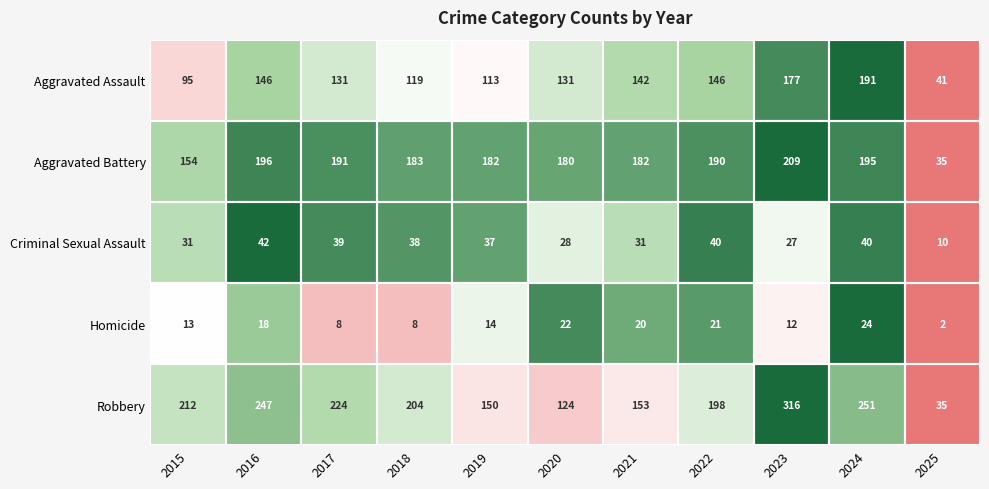

True or false: Aggravated Assault has a value of 63 at 2019.

False